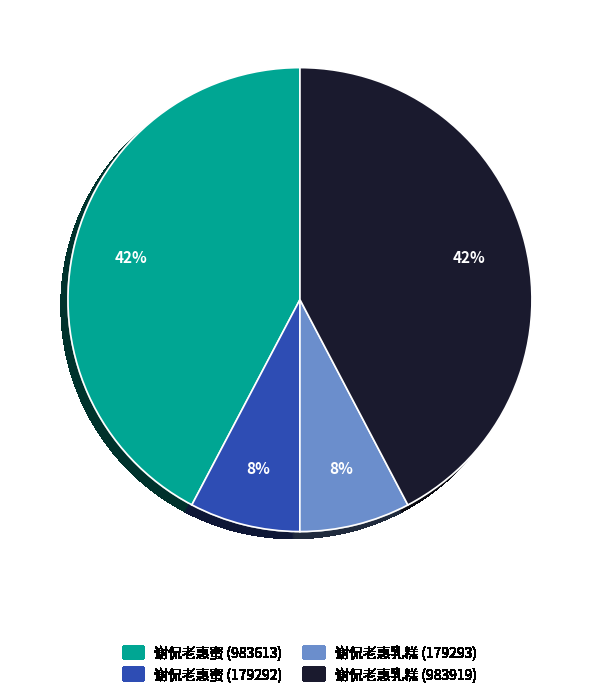

The 谢侃老惠乳糕 (179293) slice represents 8% of the pie. True or false?

True